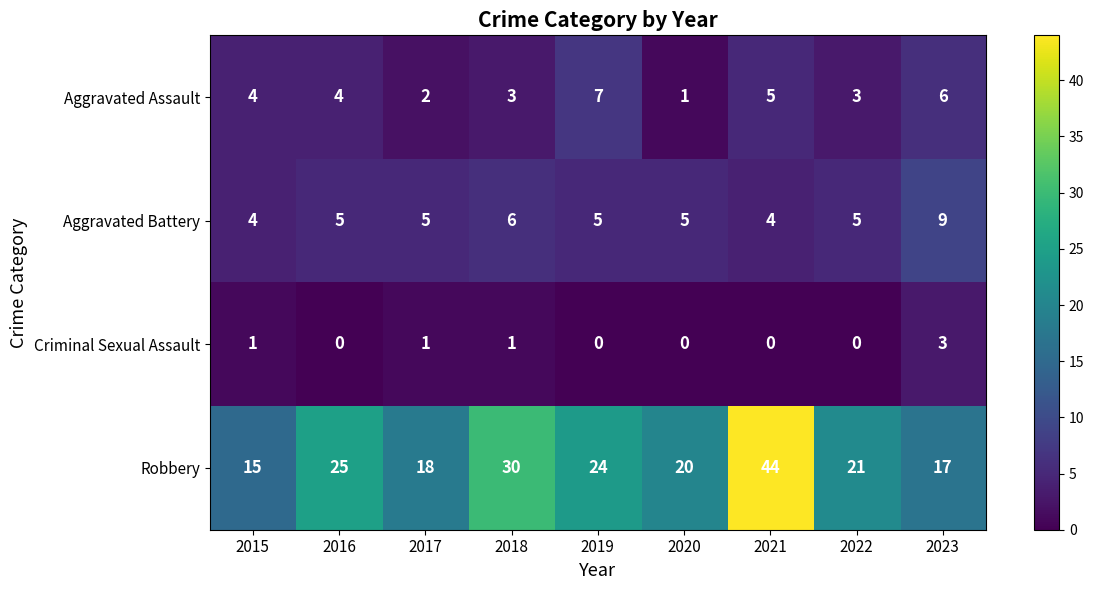

How many categories are shown in the chart?

9